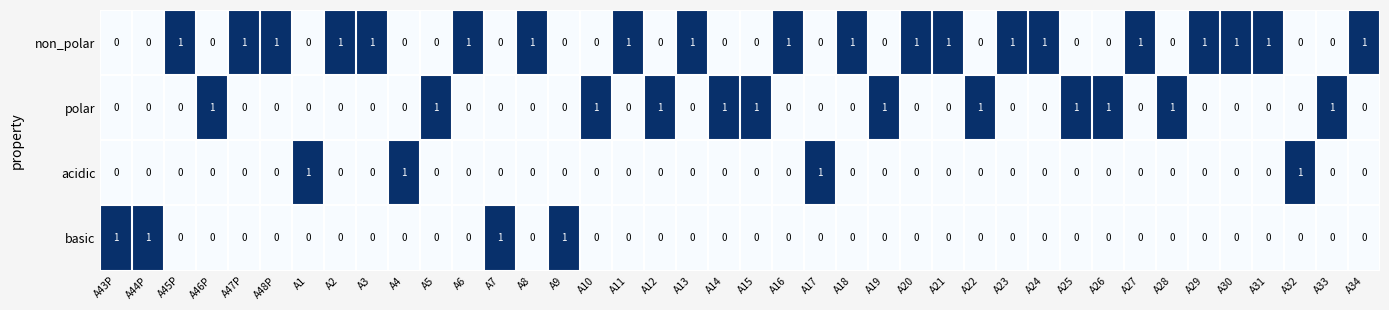

Is the value of polar at A12 greater than the value of basic at A34?

Yes